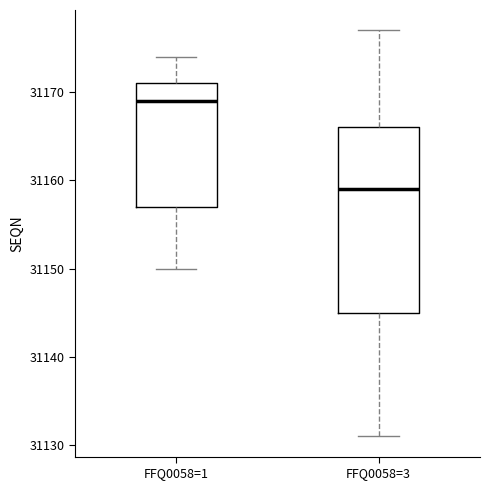

Where does the upper whisker of the box for FFQ0058=3 end on the y-axis? The values are not printed on the chart, so give them approximately, as read against the axis.

31177